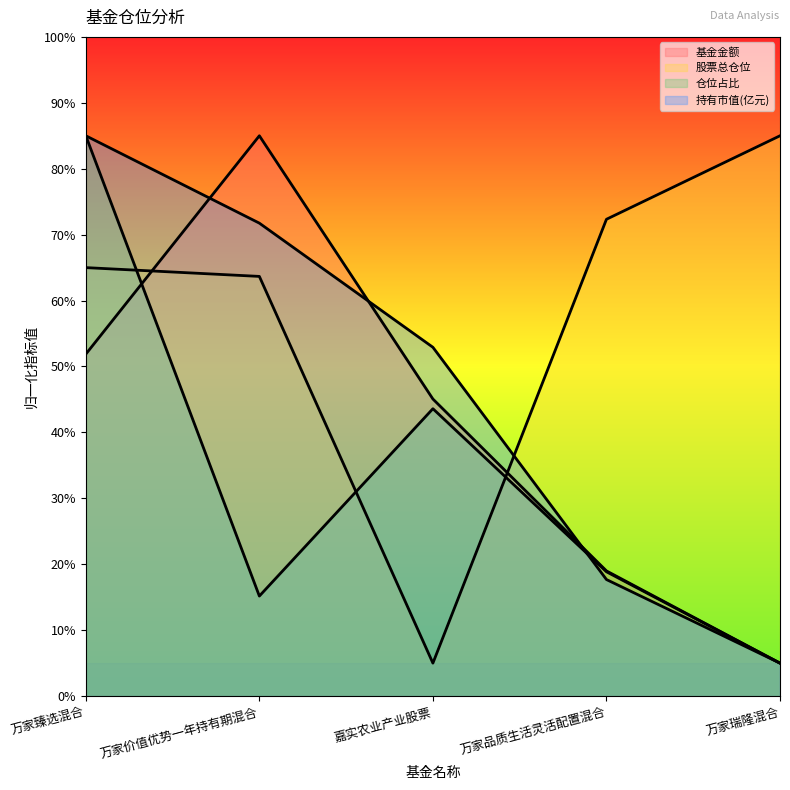

At which label is 持有市值(亿元) closest to 45?

嘉实农业产业股票